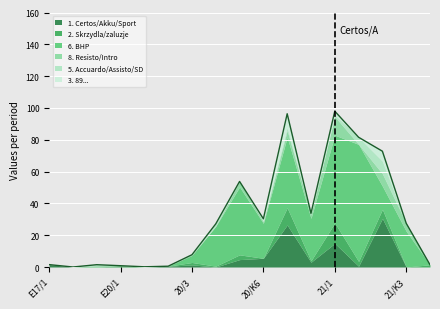

Between 20/K6 and 20/K4, which is larger?

20/K6